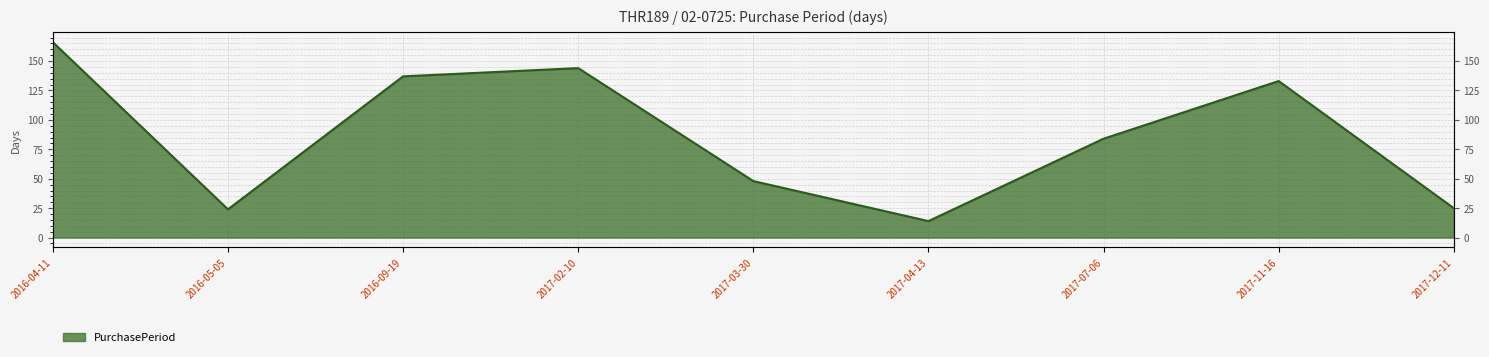

What is the value of the 2nd point from the left?

24